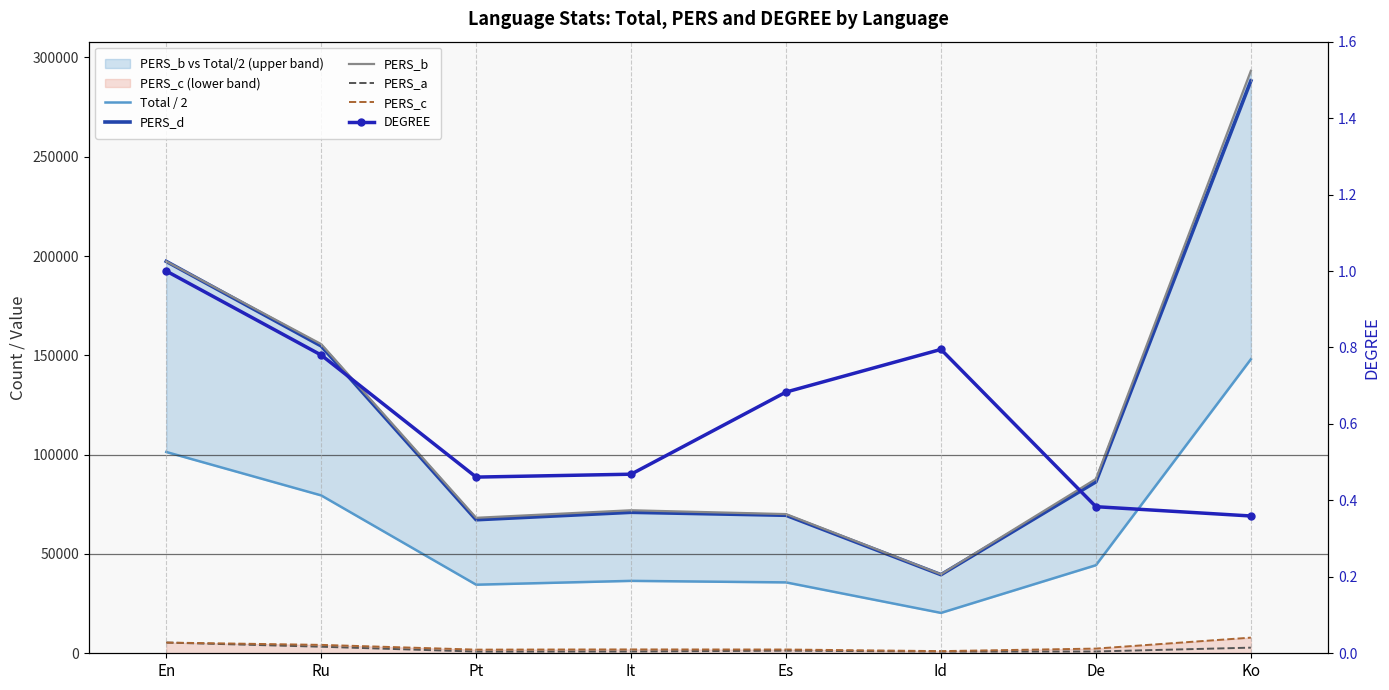

Reading left to right, list all the values displayed in this chart.

Total / 2: En=101351.0	Ru=79482.5	Pt=34529.5	It=36458.5	Es=35689.0	Id=20327.0	De=44342.5	Ko=148049.5
PERS_d: En=197308.0	Ru=154734.9	Pt=67221.3	It=70976.6	Es=69478.6	Id=39572.2	De=86325.0	Ko=288219.7
PERS_b: En=197308.0	Ru=155665.0	Pt=68212.0	It=72008.0	Es=70080.0	Id=39794.0	De=87780.0	Ko=293269.0
PERS_a: En=5394.0	Ru=3300.0	Pt=847.0	It=909.0	Es=1298.0	Id=860.0	De=905.0	Ko=2830.0
PERS_c: En=5394.0	Ru=4230.1	Pt=1837.7	It=1940.4	Es=1899.4	Id=1081.8	De=2360.0	Ko=7879.3
DEGREE: En=1.0	Ru=0.8	Pt=0.5	It=0.5	Es=0.7	Id=0.8	De=0.4	Ko=0.4